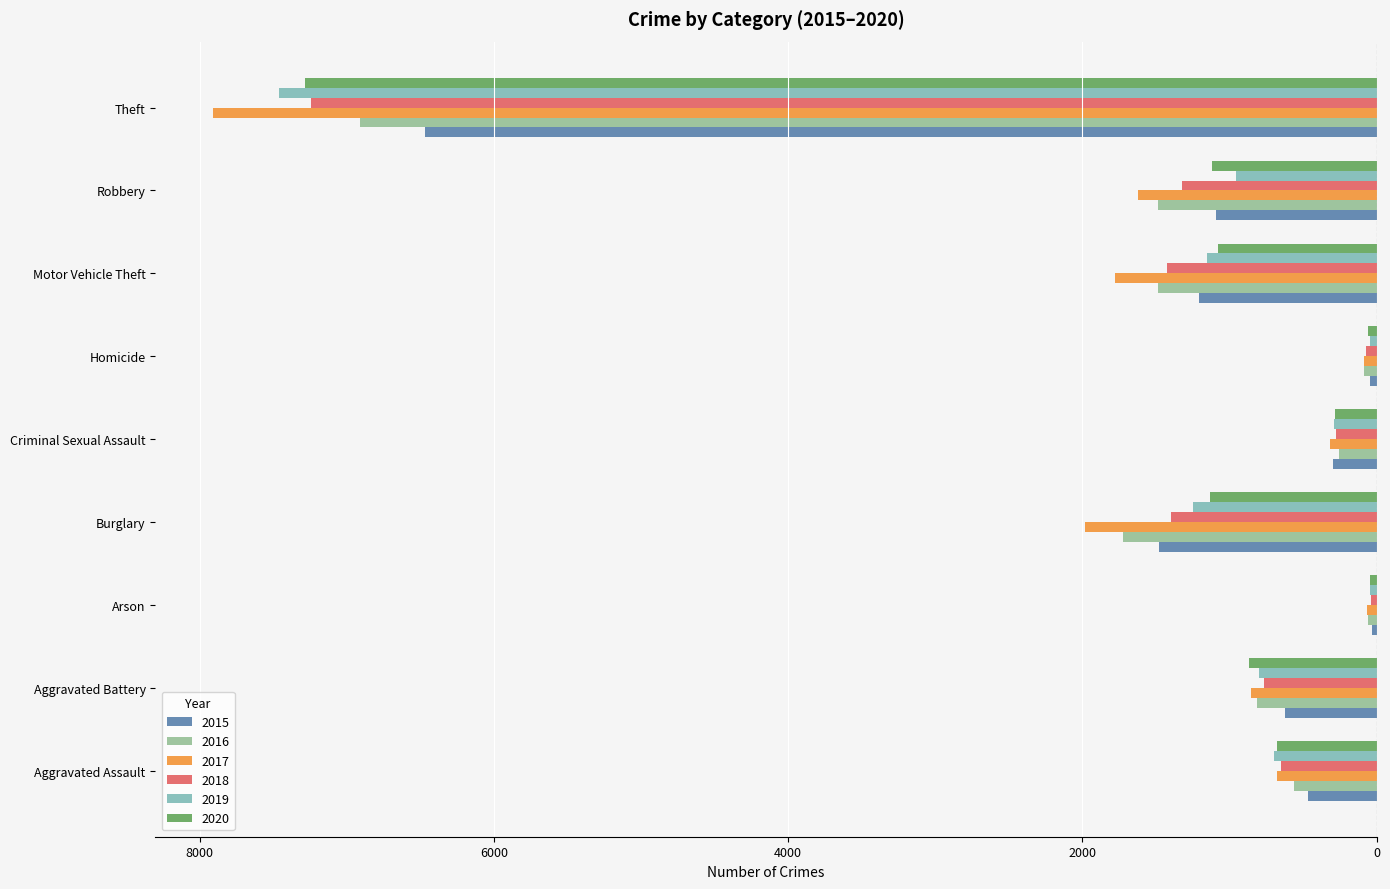

What is the difference between the 2017 values at Motor Vehicle Theft and Aggravated Battery?

926